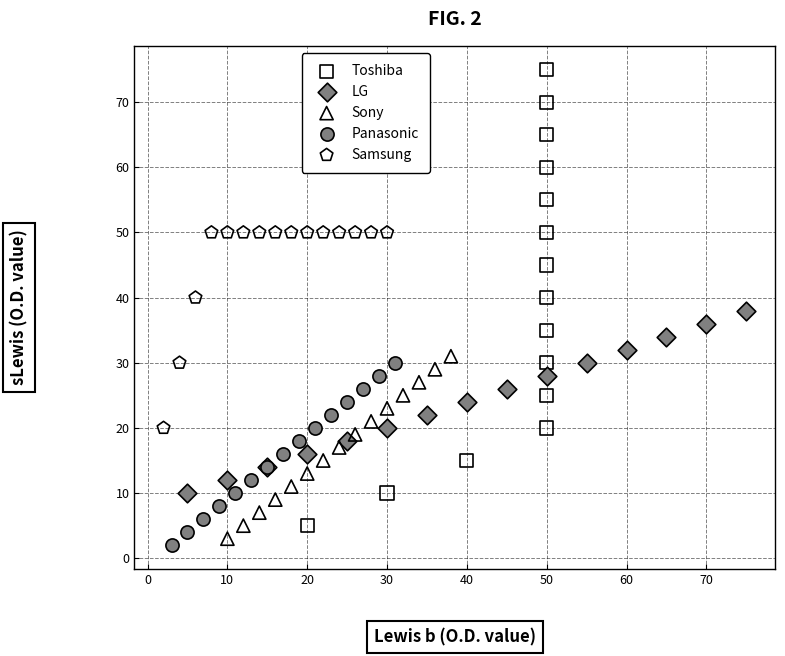

Which series has the largest Y range (max minus min)?

Toshiba